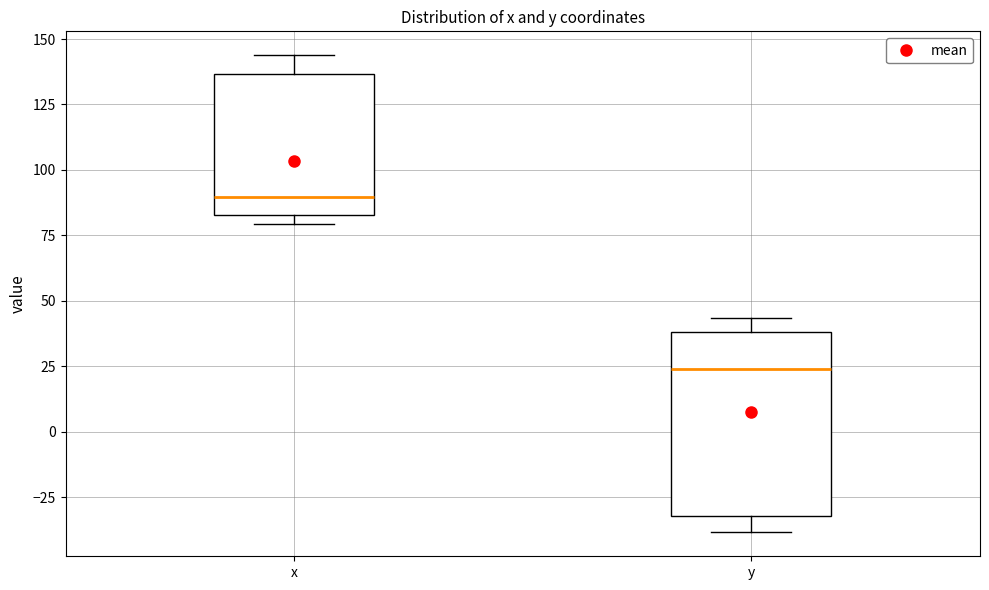

Where is the lower edge of the box for x on the y-axis? The values are not printed on the chart, so give them approximately, as read against the axis.

85